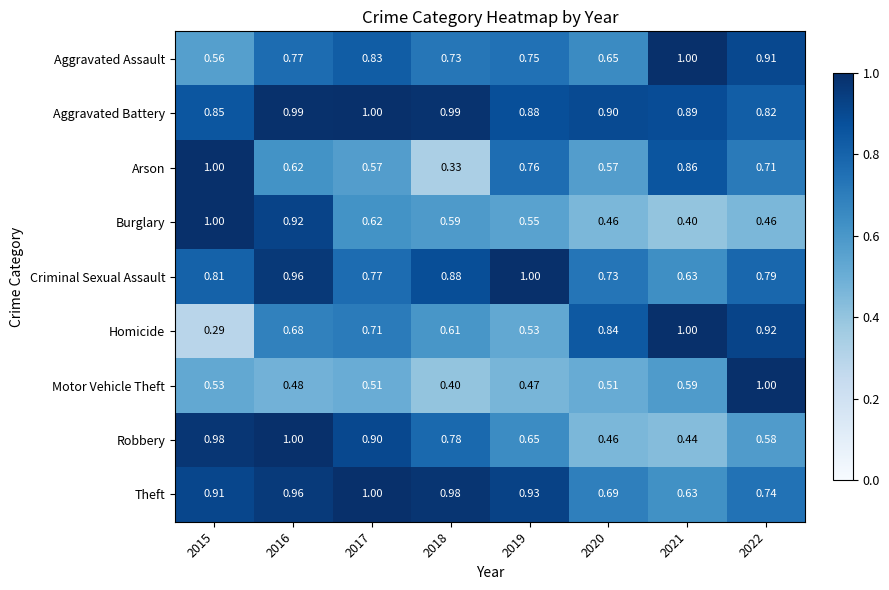

Which series has the largest total across all categories?

Aggravated Battery